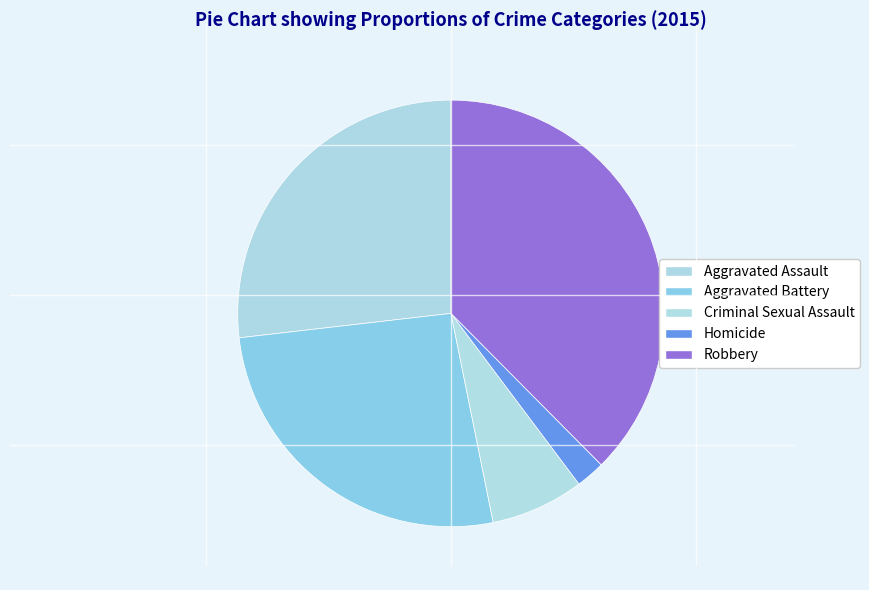

Does any single category account for the majority?

No